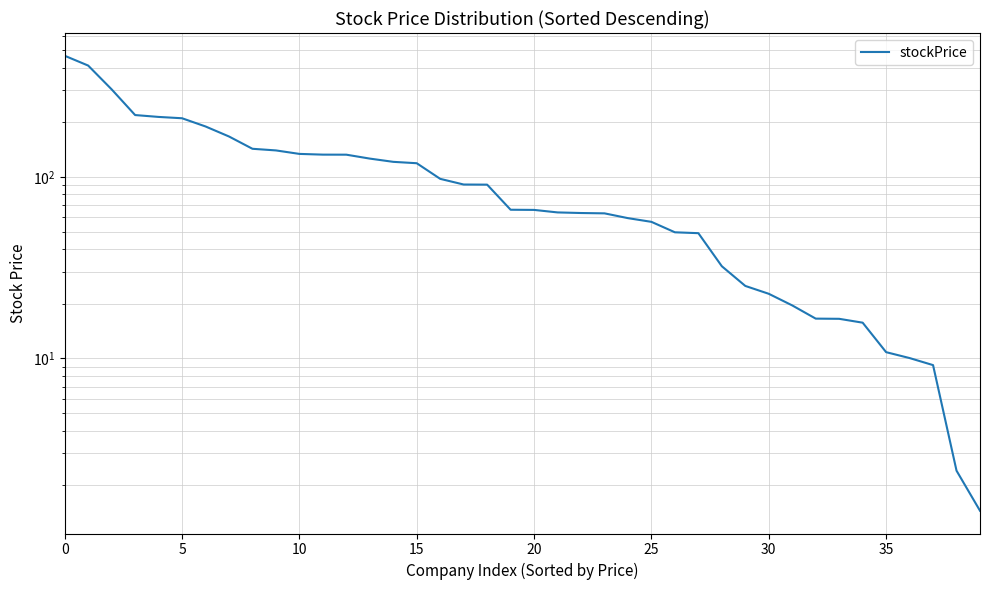

Count the number of data series in this chart.

1